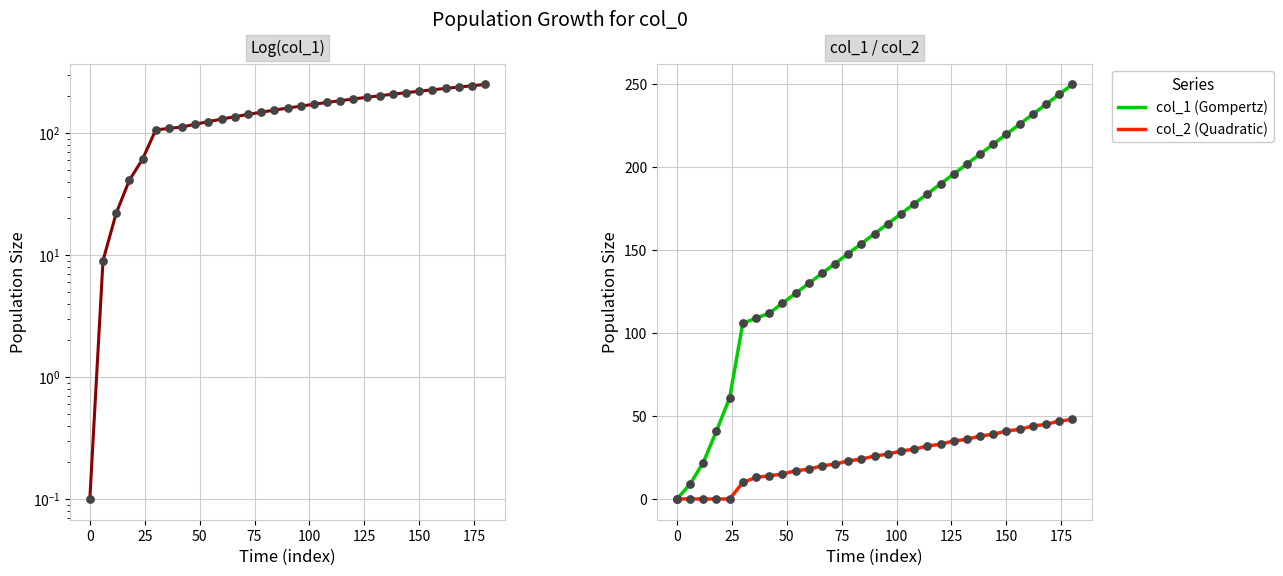

Is the value of col_1 (log) at 15 greater than the value of col_1 (Gompertz) at 18?

No